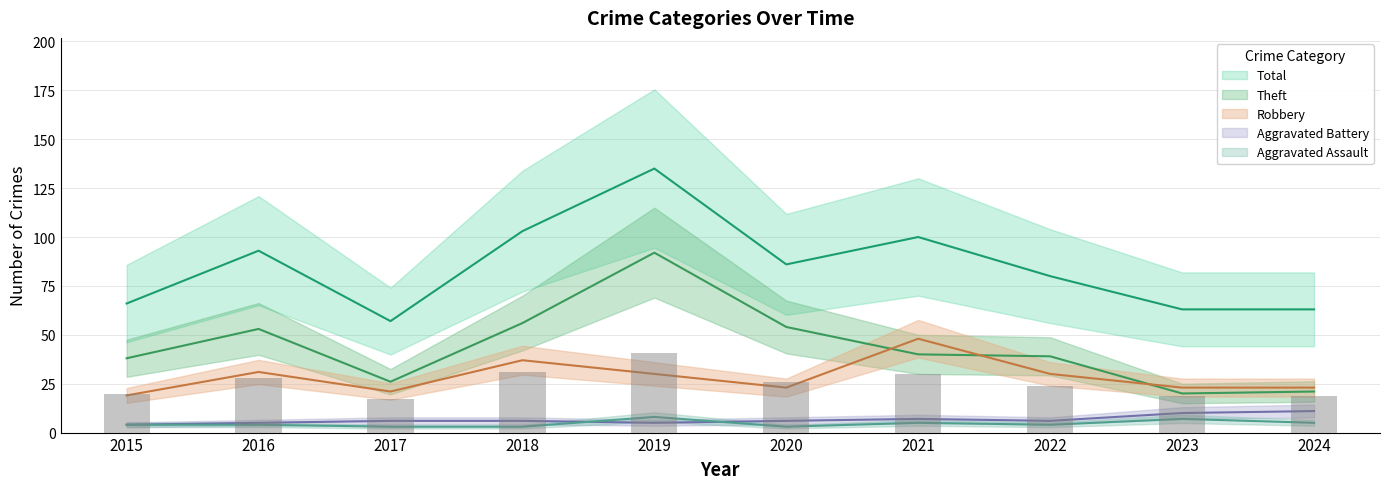

At which category does the chart reach its peak across all series?

2019